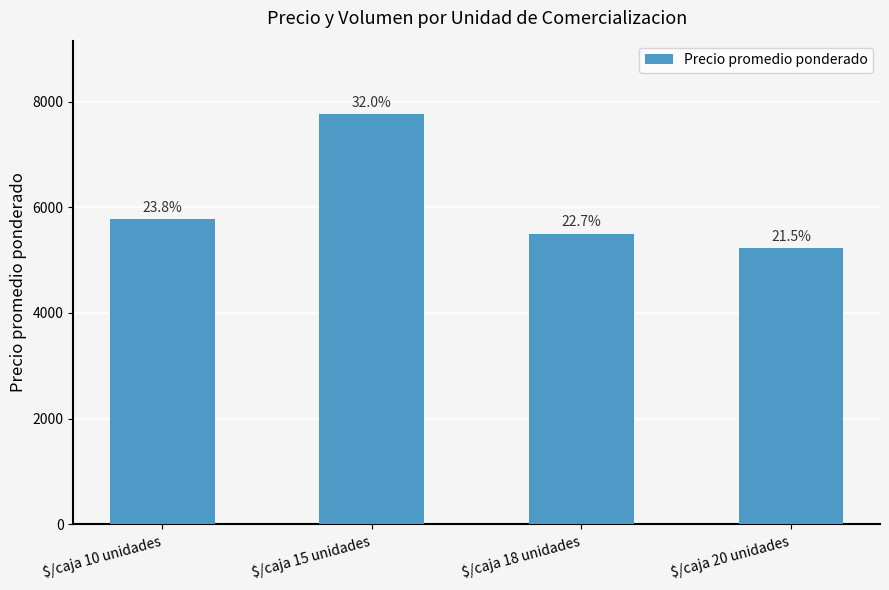

What is the difference between the maximum and minimum values?

2529